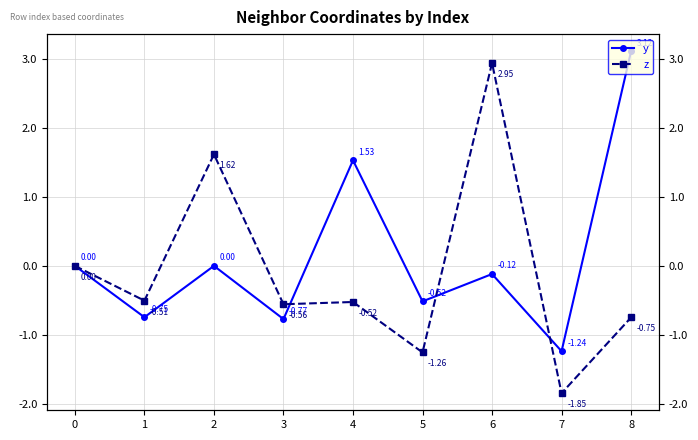

In z, how many points are higher than both neighbors (excluding endpoints)?

3